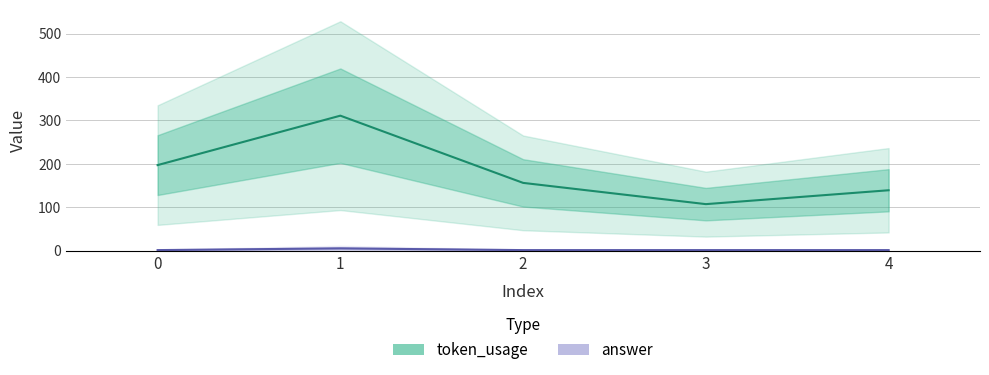

Reading left to right, extract all data points from this chart.

token_usage: 197	311	156	107	139
answer: 1	5	1	1	1